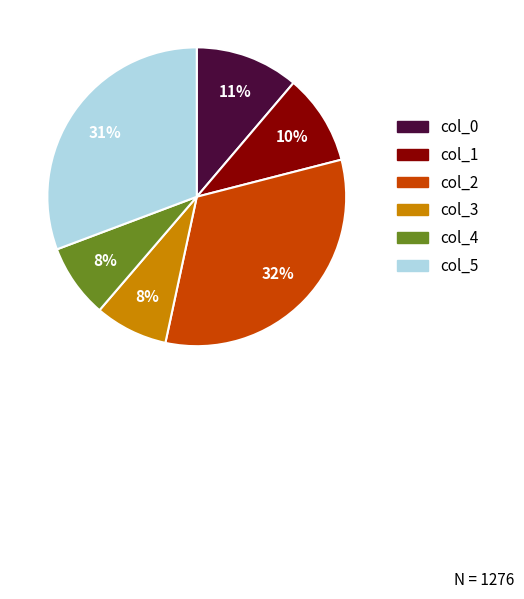

Do col_3 and col_0 together represent more than half of the pie?

No